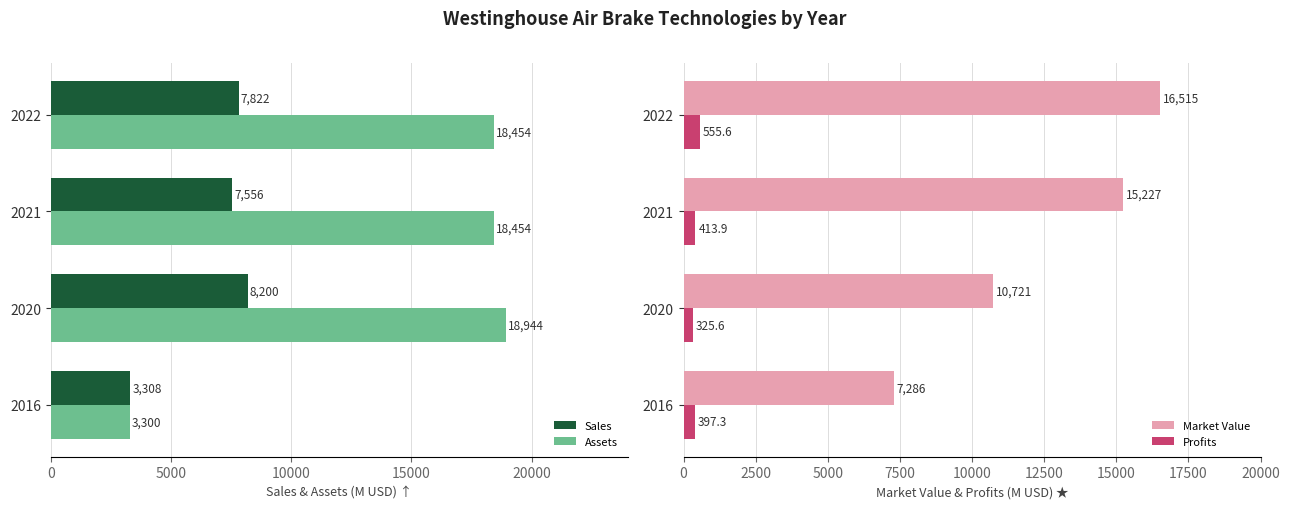

What is the value of the Profits bar at the 3rd from the left?

413.9